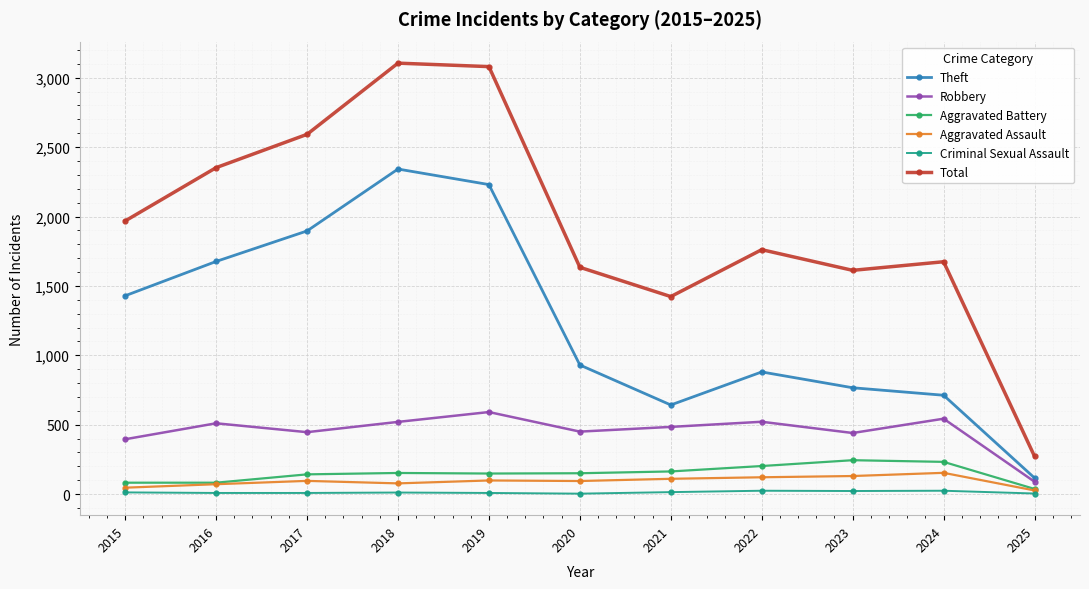

How many lines are shown in the chart?

6